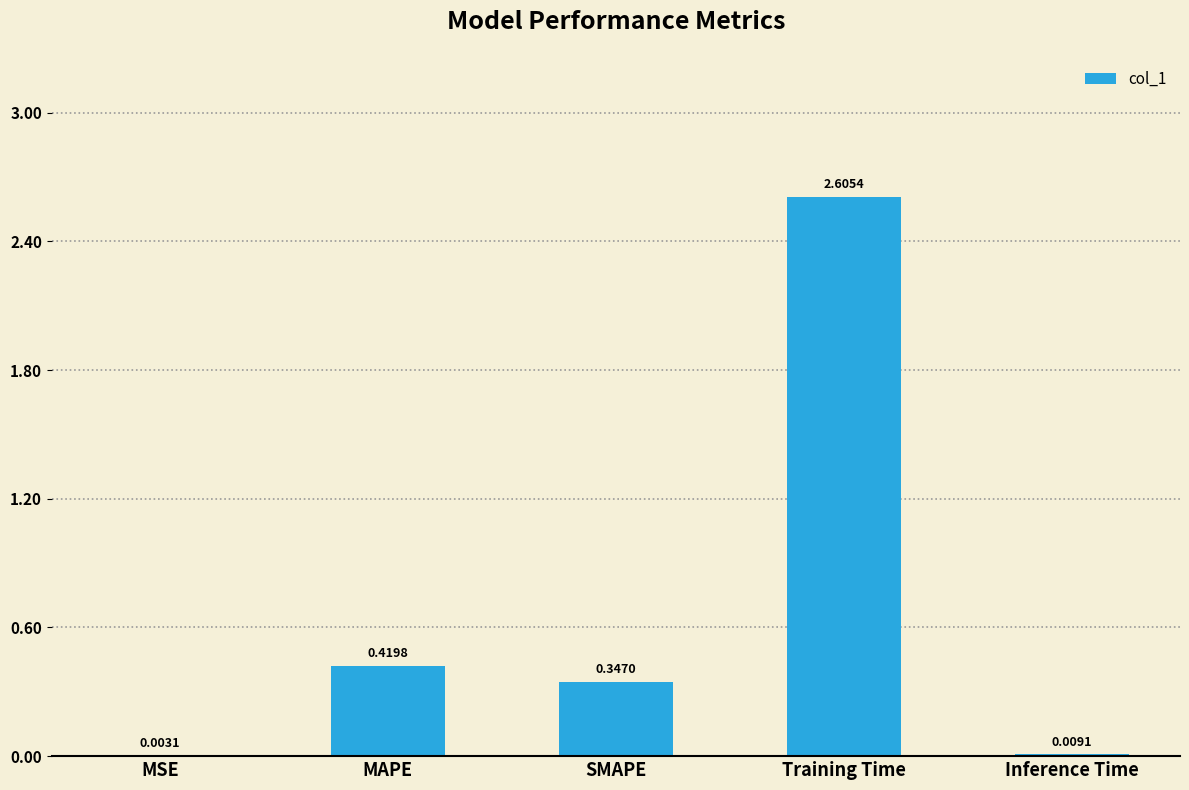

What is the approximate value at Training Time?

2.6